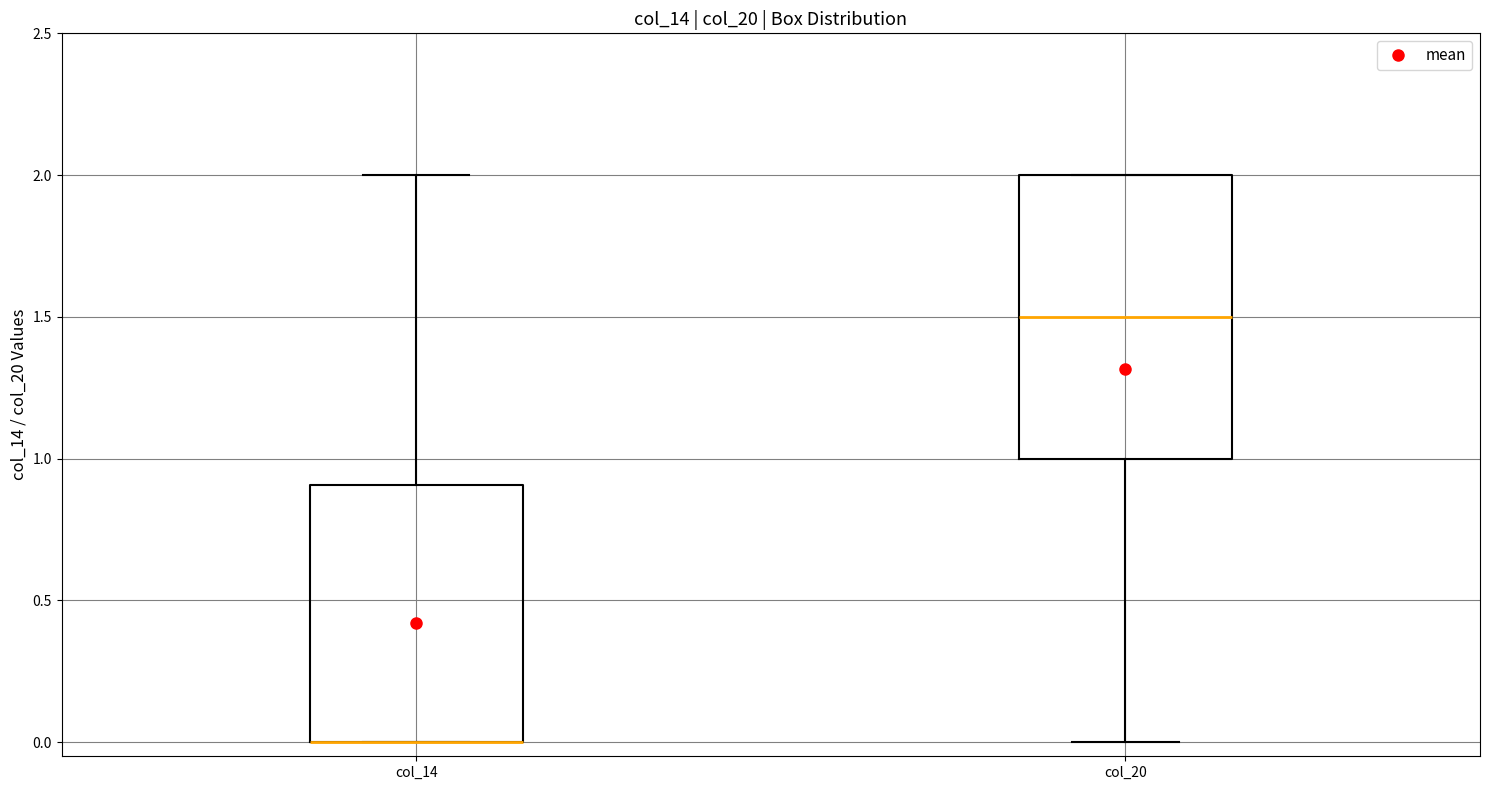

Where does the median line of the box for col_20 sit on the y-axis? The values are not printed on the chart, so give them approximately, as read against the axis.

1.5